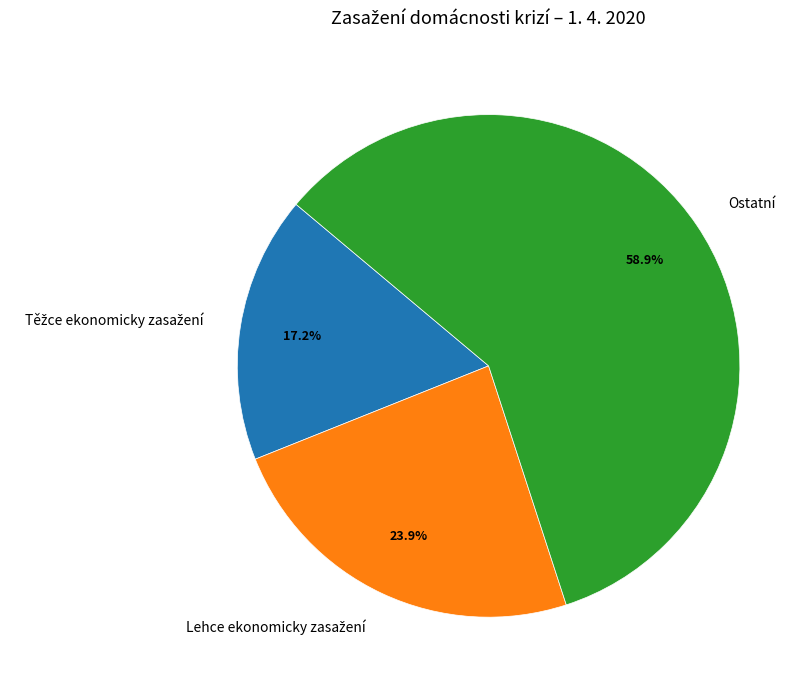

Which slice is the largest?

Ostatní